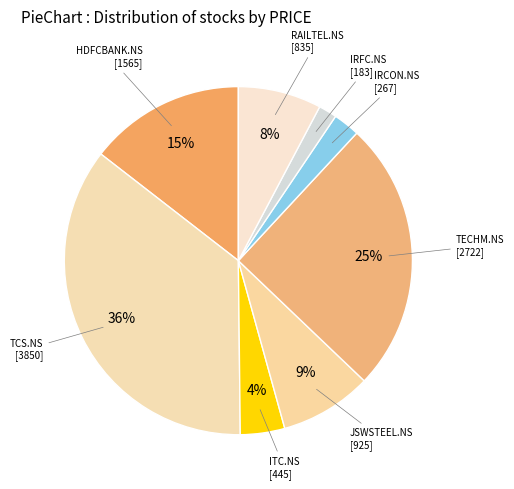

Count the number of slices in the pie.

8